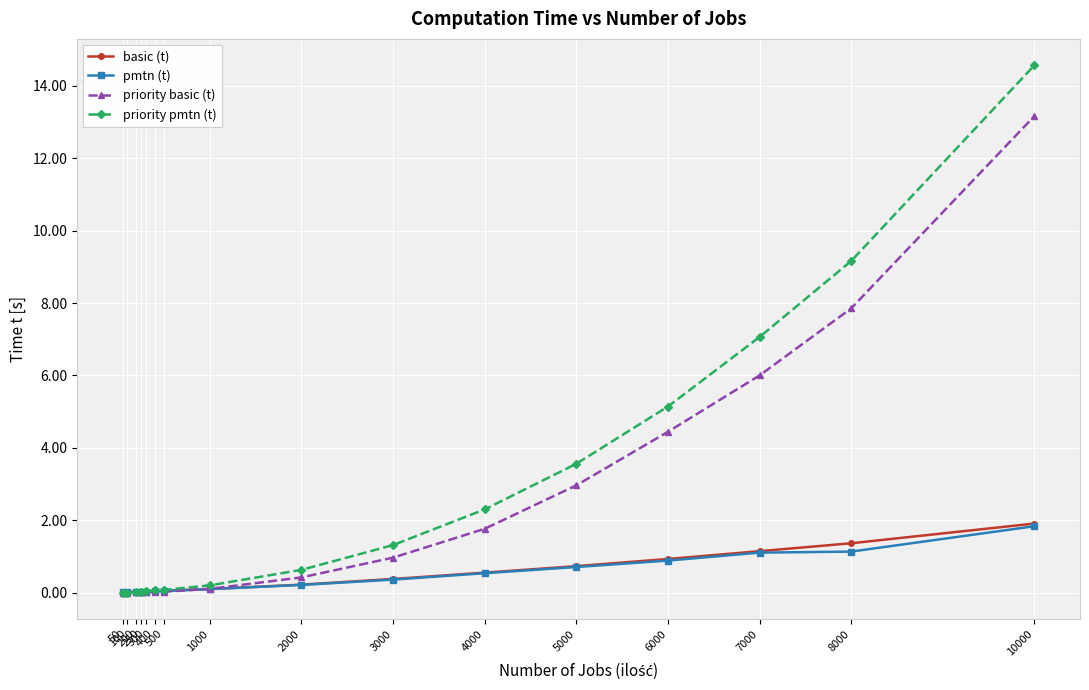

Is the value of priority pmtn (t) at 6000 greater than the value of pmtn (t) at 300?

Yes